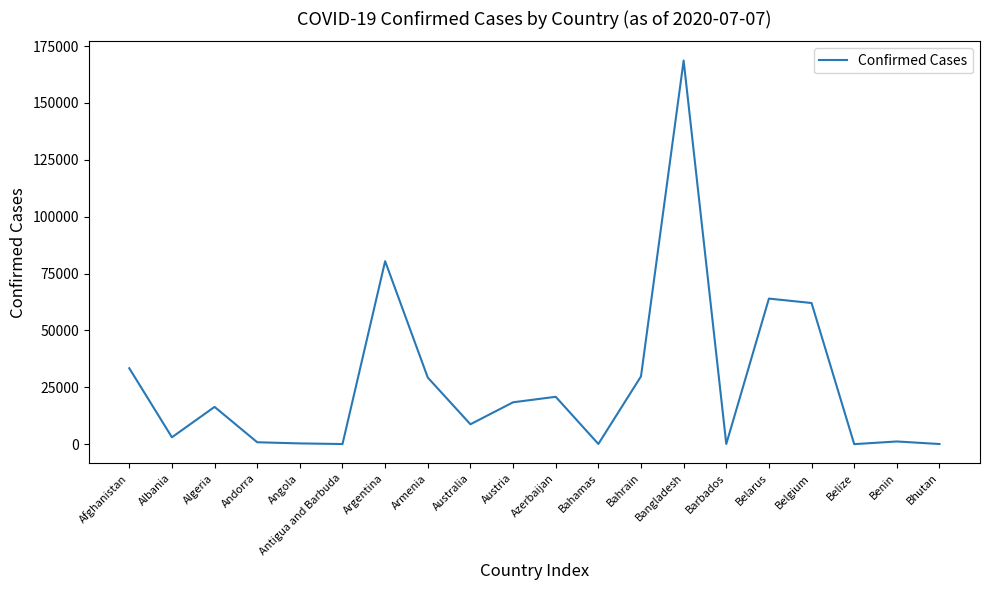

Is it true that the value at Algeria is 16404?

True